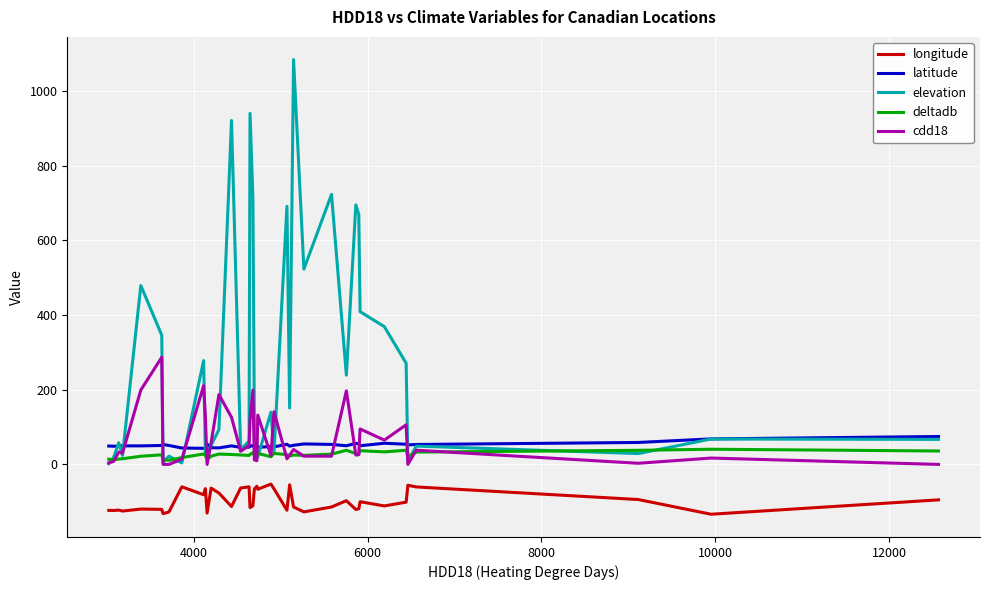

What is the average value of the longitude series?

-96.5